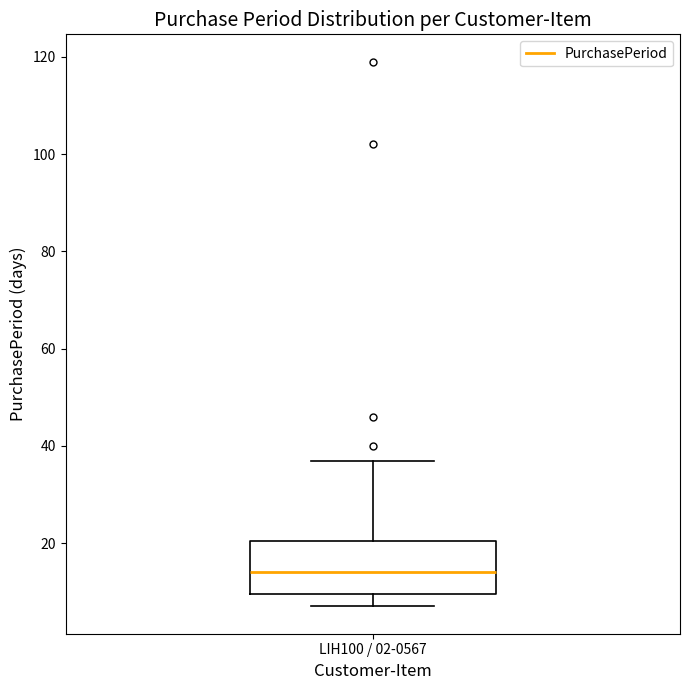

Where is the lower edge of the box for LIH100 / 02-0567 on the y-axis? The values are not printed on the chart, so give them approximately, as read against the axis.

10